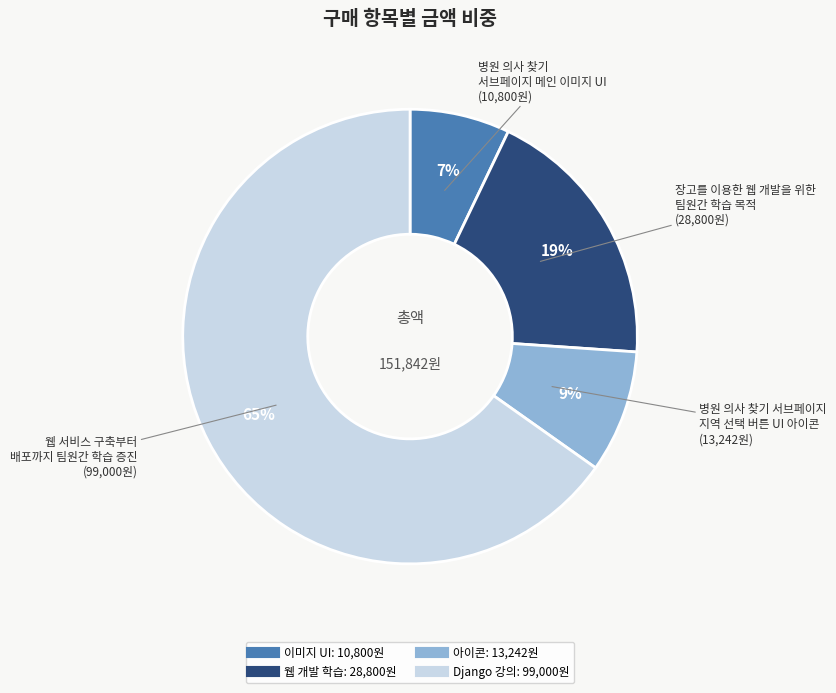

How many segments does this pie chart have?

4